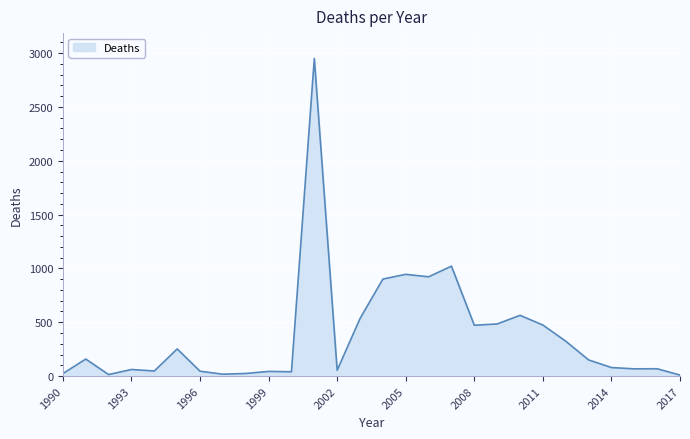

What is the maximum value shown in the chart?

2950